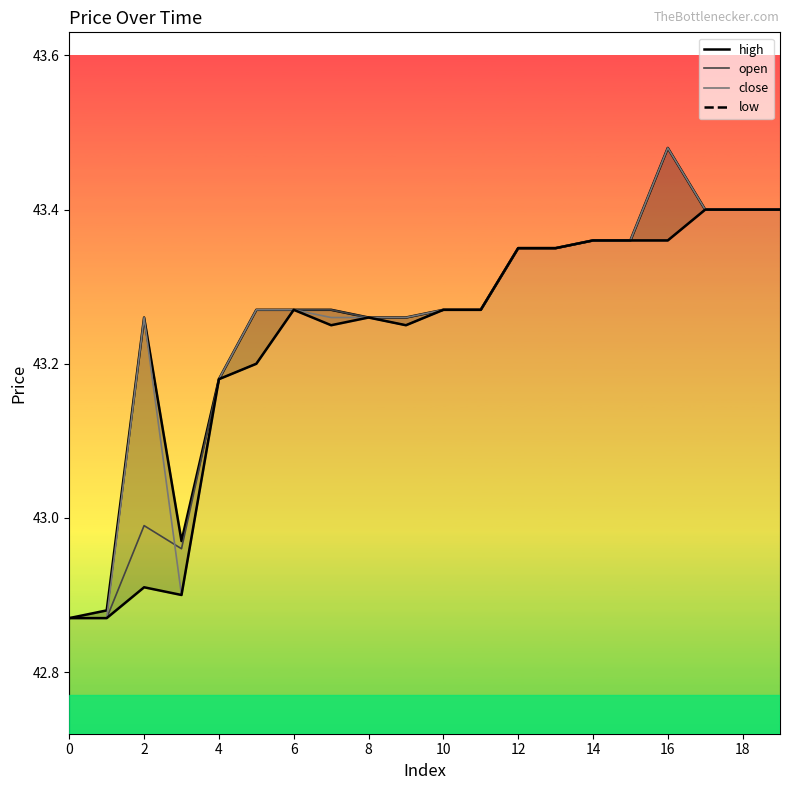

What is the smallest value displayed?

42.9